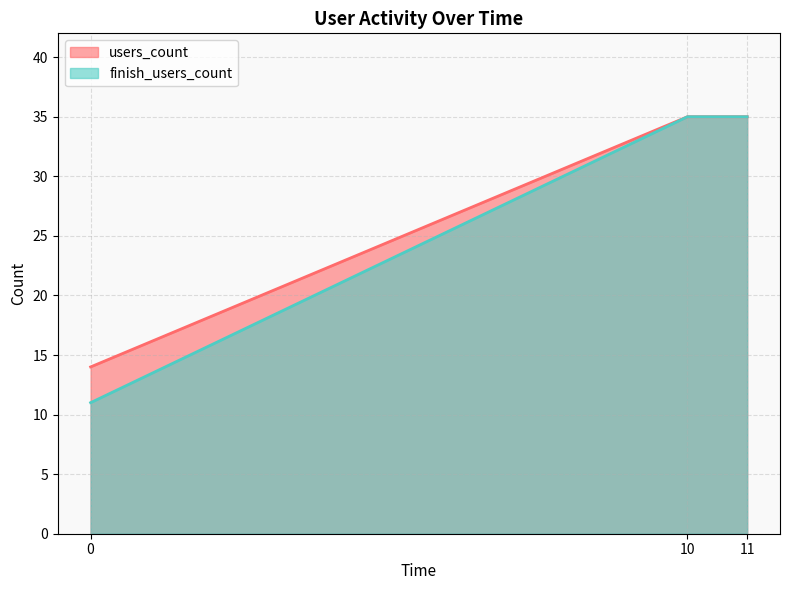

List the series in order of their overall mean, lowest first.

finish_users_count, users_count